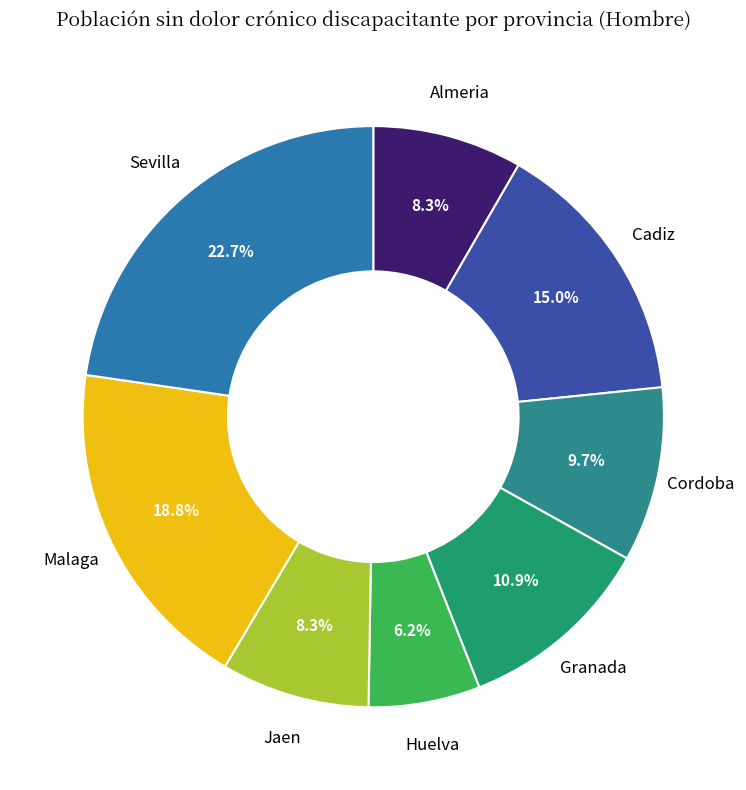

Count the number of slices in the pie.

8